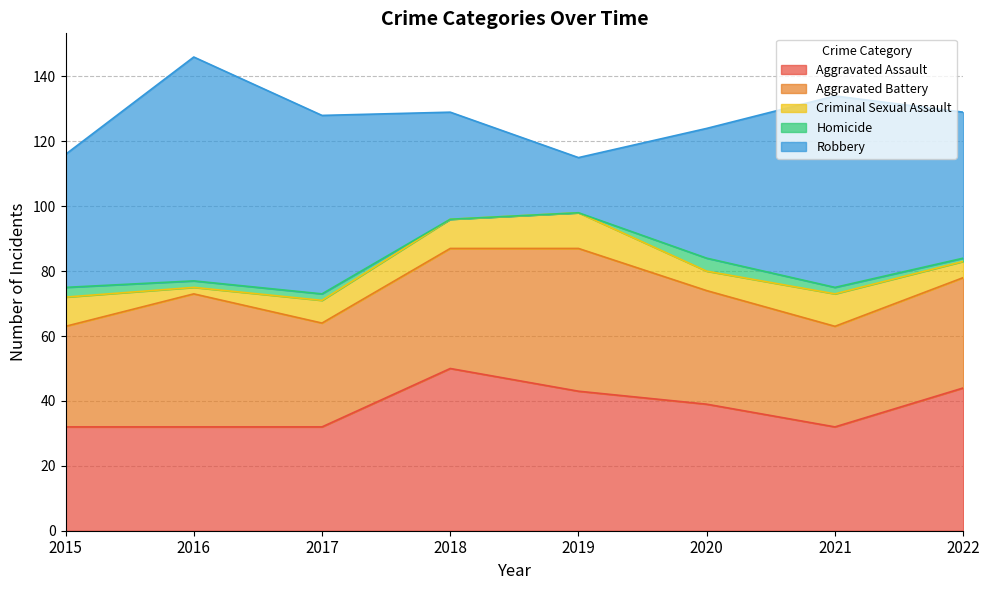

Between 2016 and 2021, which is larger?

2016